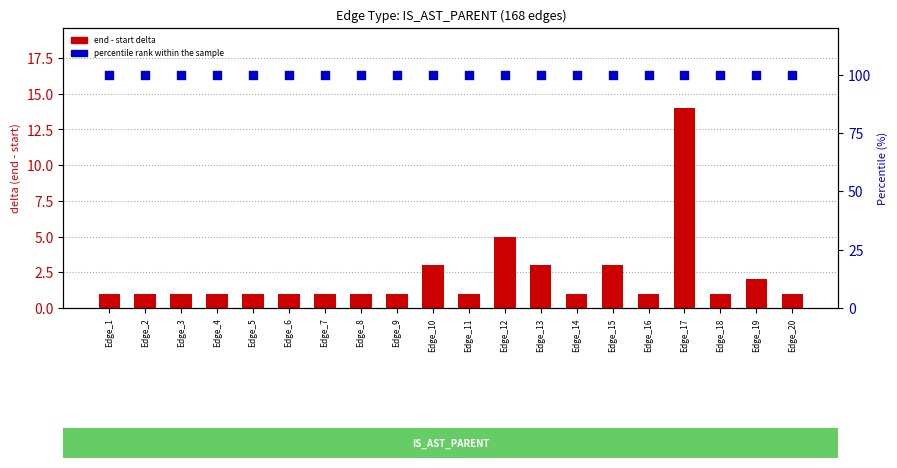

Which series has the widest spread of Y values?

end - start (delta)